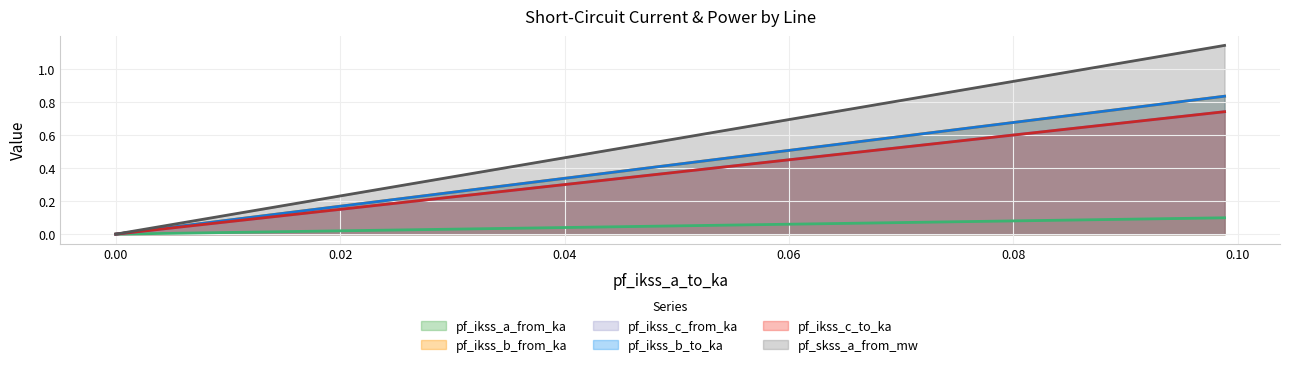

How many times do pf_ikss_b_to_ka and pf_ikss_b_from_ka cross each other?

1